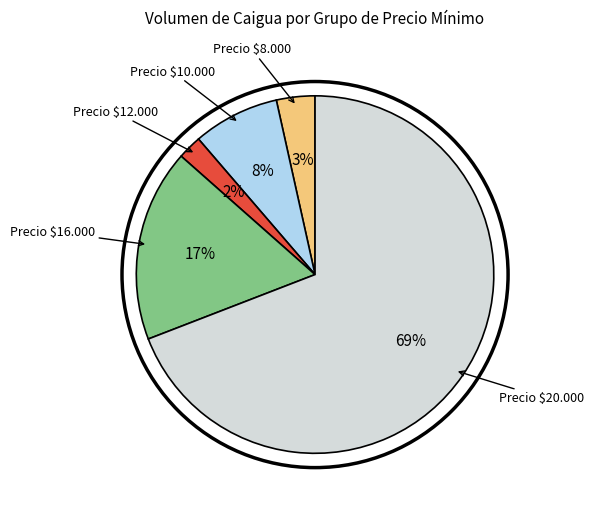

To the nearest percent, what is the average slice percentage?

20%